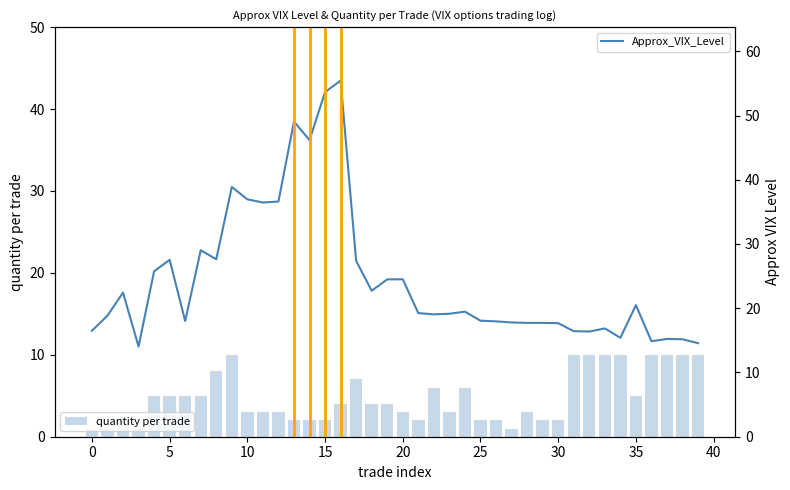

What is the minimum value shown in the chart?

1.0